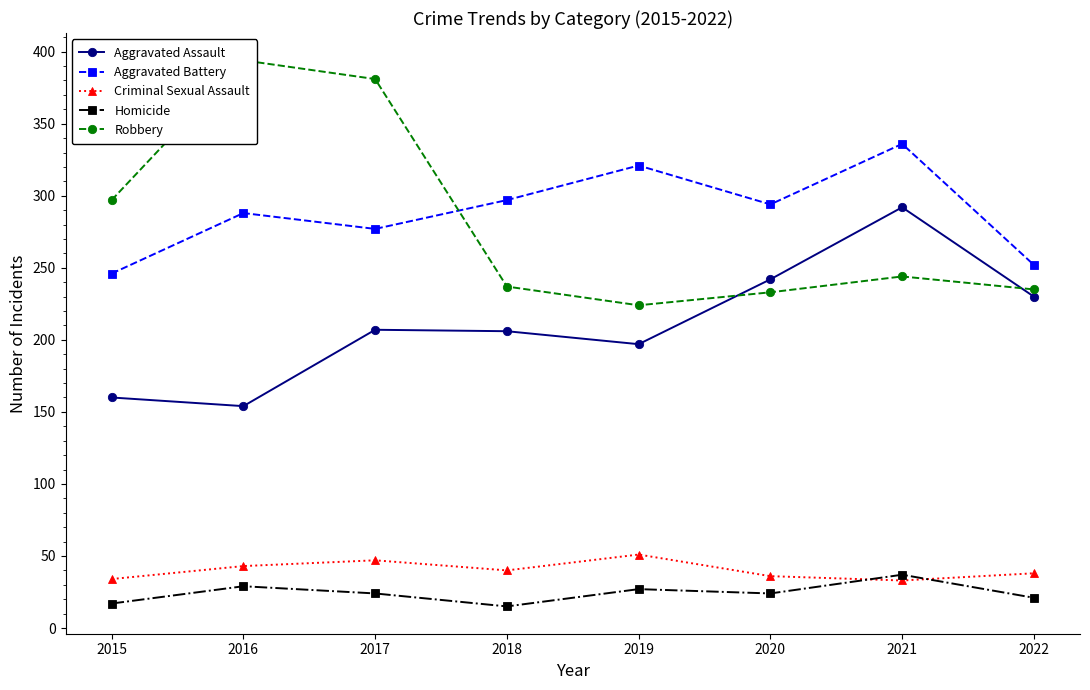

The Robbery series shows 128 at 2017. True or false?

False